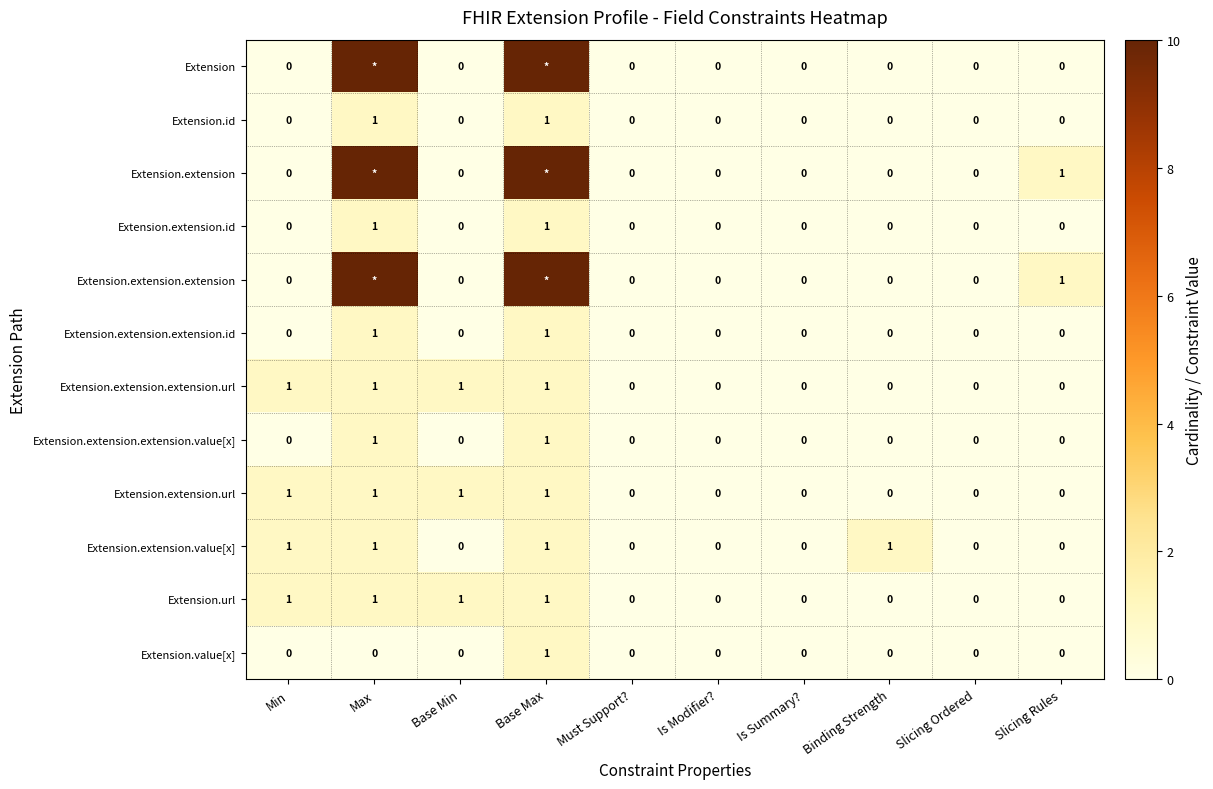

What is the maximum value shown in the chart?

10